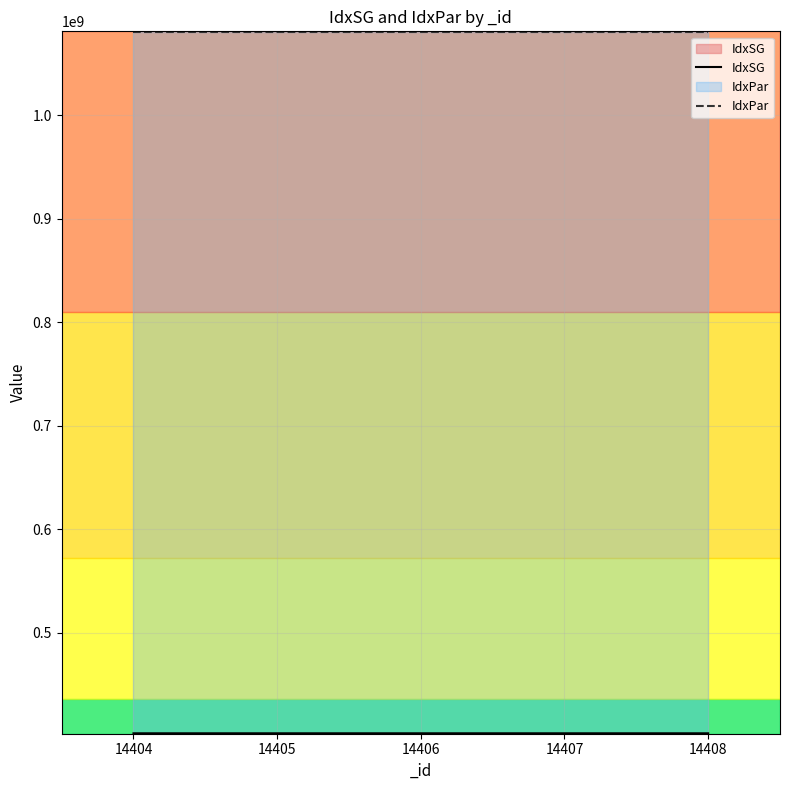

Reading left to right, what are all the values shown in this chart?

IdxSG: 403110100	403110200	403110300	403110400	403110900
IdxPar: 1080000000	1080000000	1080000000	1080000000	1080000000